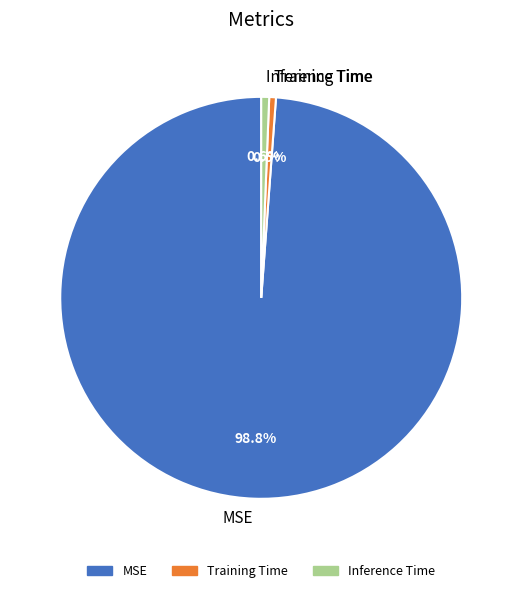

Does any single category account for the majority?

Yes